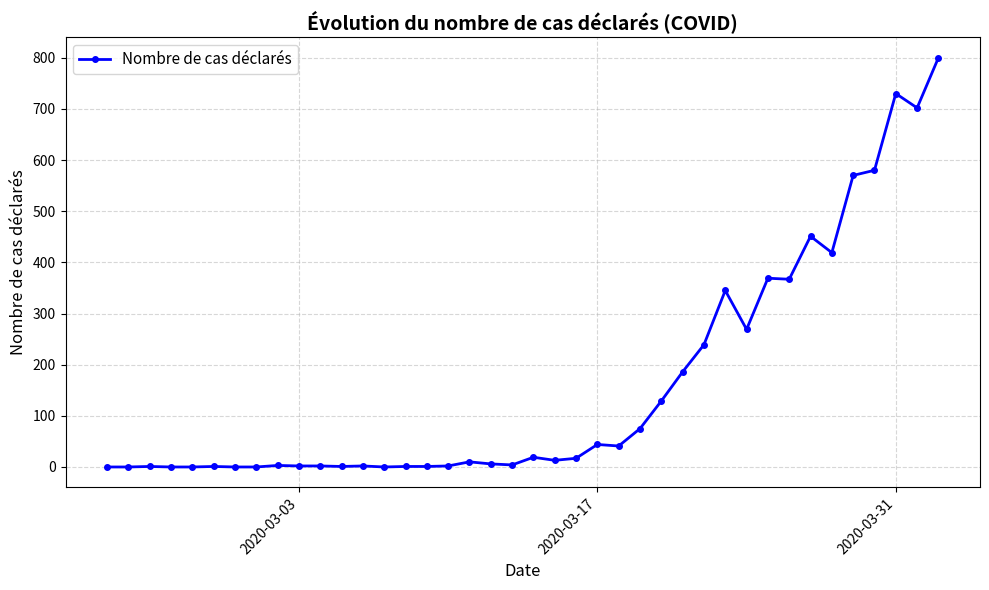

What is the sum of all values?

6401